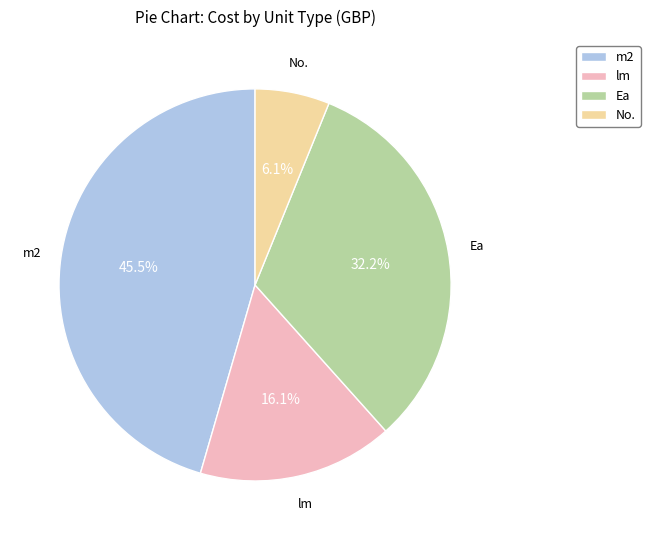

Between No. and Ea, which is larger?

Ea